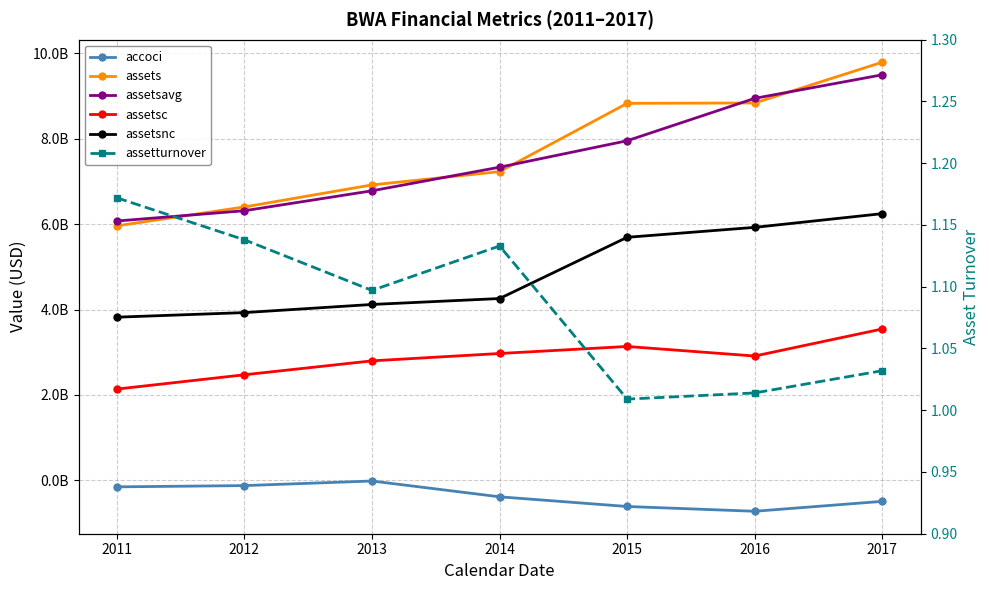

What are all the series names shown in the legend?

accoci, assets, assetsavg, assetsc, assetsnc, assetturnover